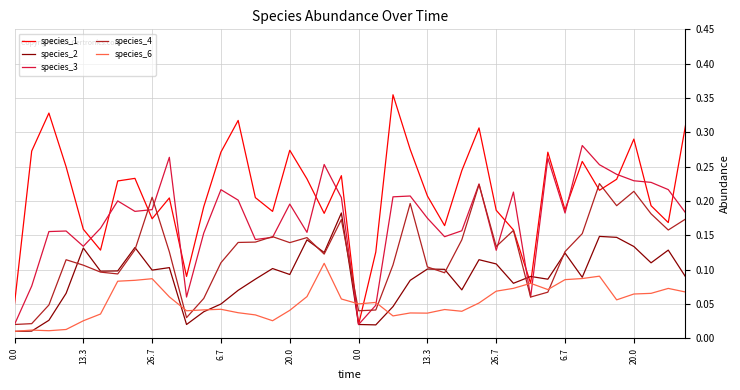

Which series has the largest total across all categories?

species_1